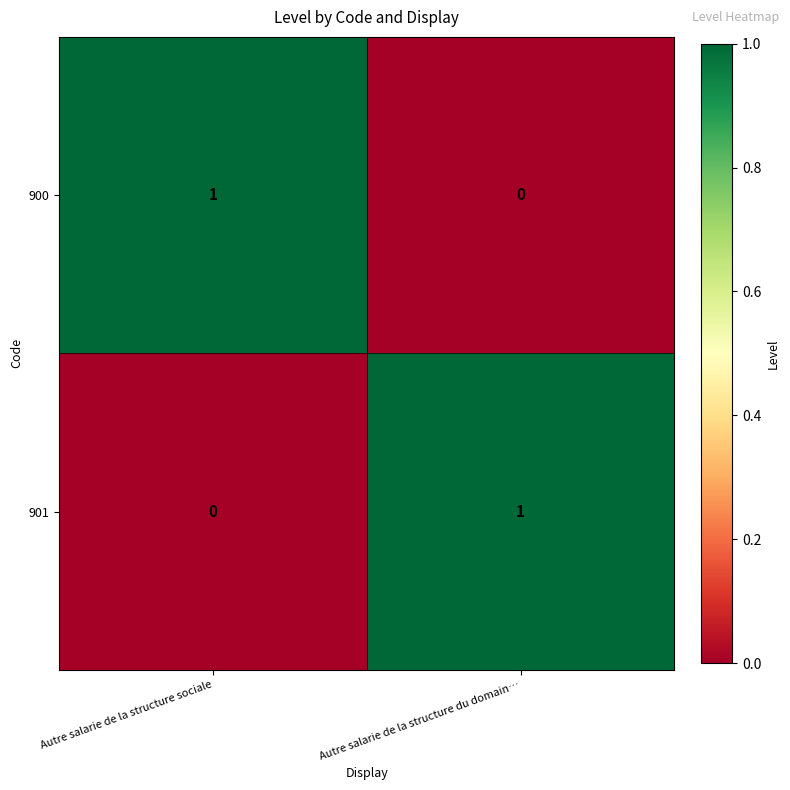

What is the maximum value shown in the chart?

1